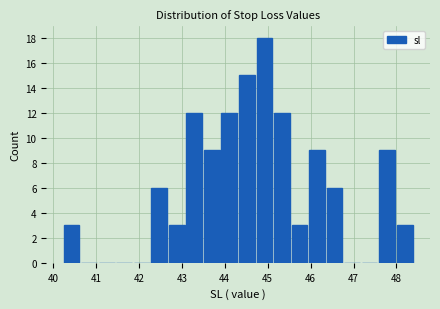

Reading left to right, transcribe this chart: for each bar, give the range it covers on the x-axis and its height. Neither the bar edges nor the heights are printed on the chart, so give them approximately, as read against the axes.

40.3 to 40.7: 3
40.7 to 41.1: 0
41.1 to 41.5: 0
41.5 to 41.9: 0
41.9 to 42.3: 0
42.3 to 42.7: 6
42.7 to 43.1: 3
43.1 to 43.5: 12
43.5 to 43.9: 9
43.9 to 44.3: 12
44.3 to 44.7: 15
44.7 to 45.1: 18
45.1 to 45.6: 12
45.6 to 46.0: 3
46.0 to 46.4: 9
46.4 to 46.8: 6
46.8 to 47.2: 0
47.2 to 47.6: 0
47.6 to 48.0: 9
48.0 to 48.4: 3